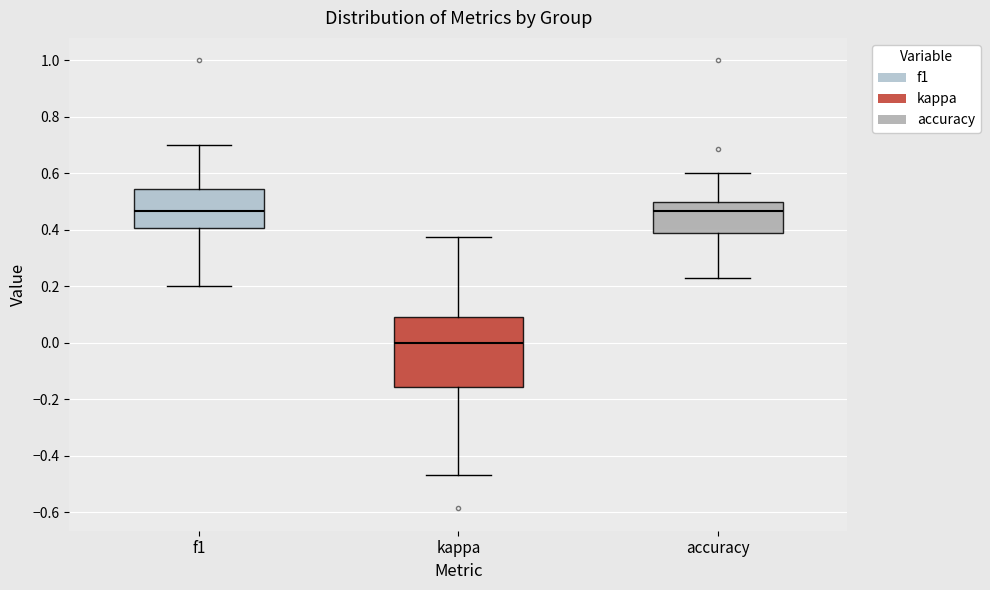

Where does the lower whisker of the box for f1 end on the y-axis? The values are not printed on the chart, so give them approximately, as read against the axis.

0.20